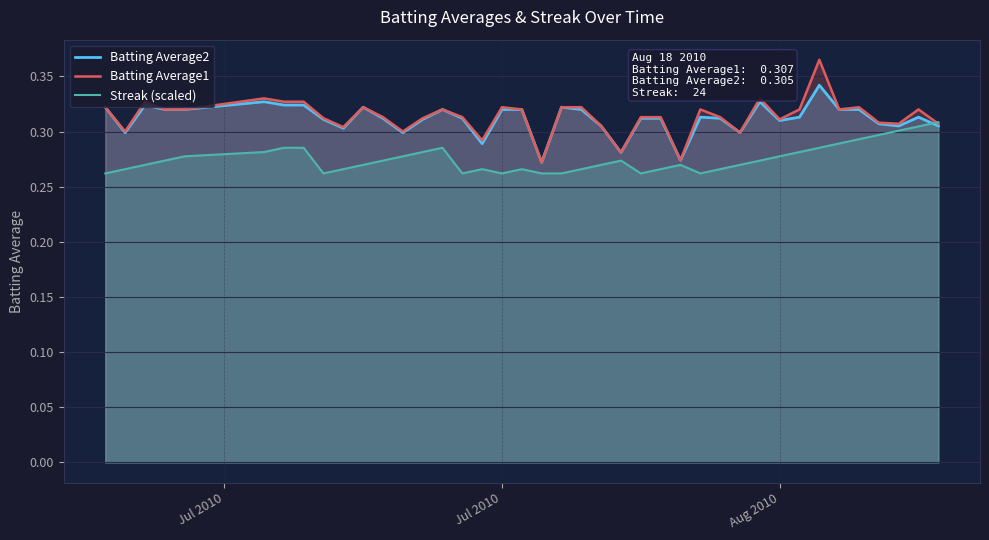

What are all the series names shown in the legend?

Batting Average2, Batting Average1, Streak (scaled)